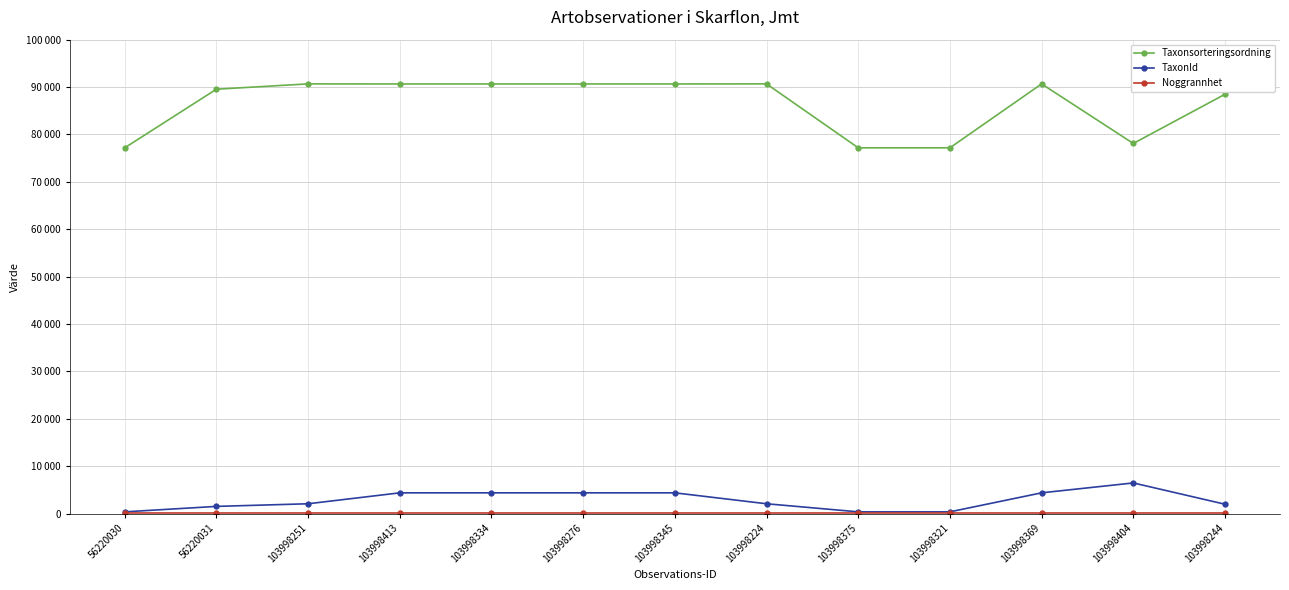

At which label does Taxonsorteringsordning first exceed 90653?

103998251